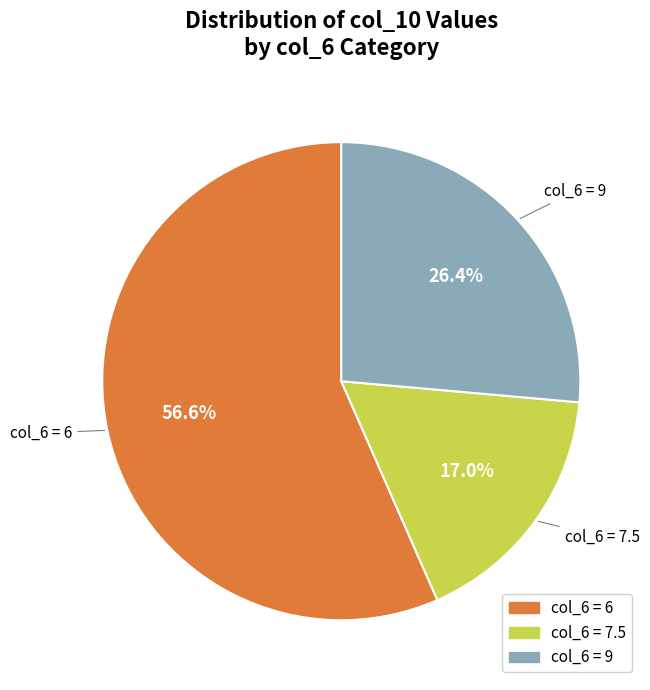

Is there any slice that represents more than half of the pie?

Yes